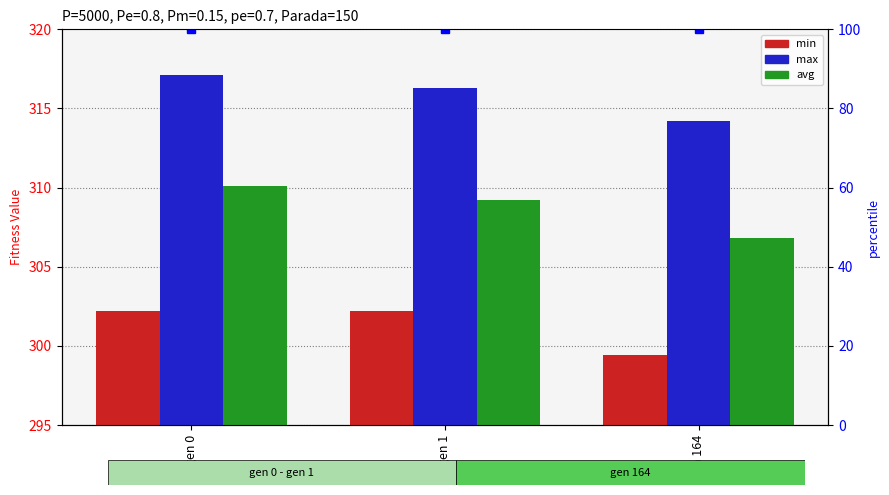

How many series are shown in this chart?

3